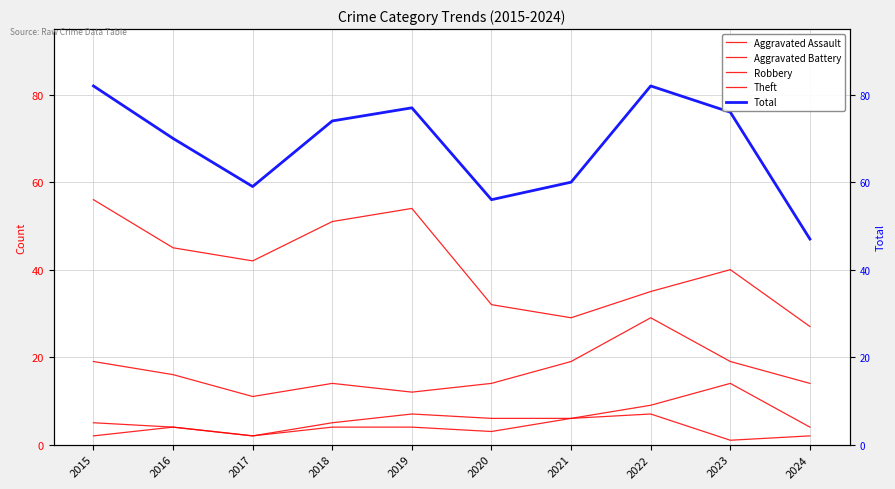

What is the average value of the Aggravated Assault series?

4